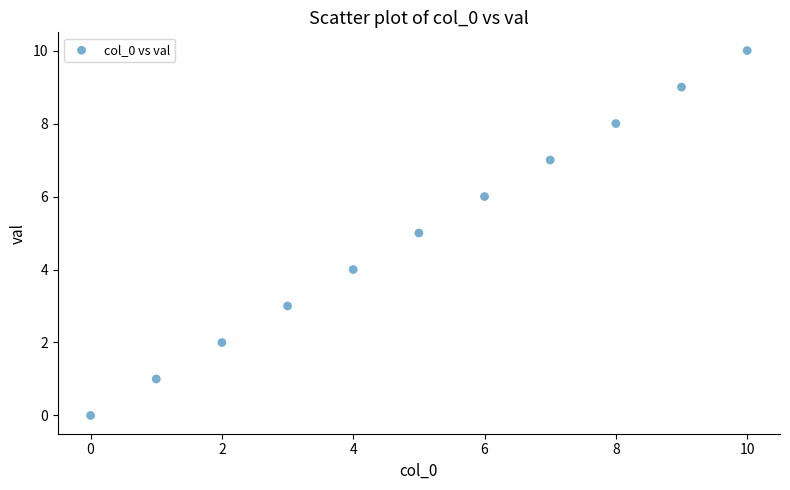

What is the average Y value?

5